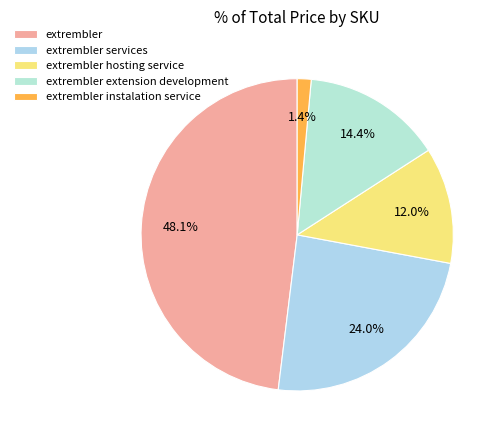

Does any single category account for the majority?

No